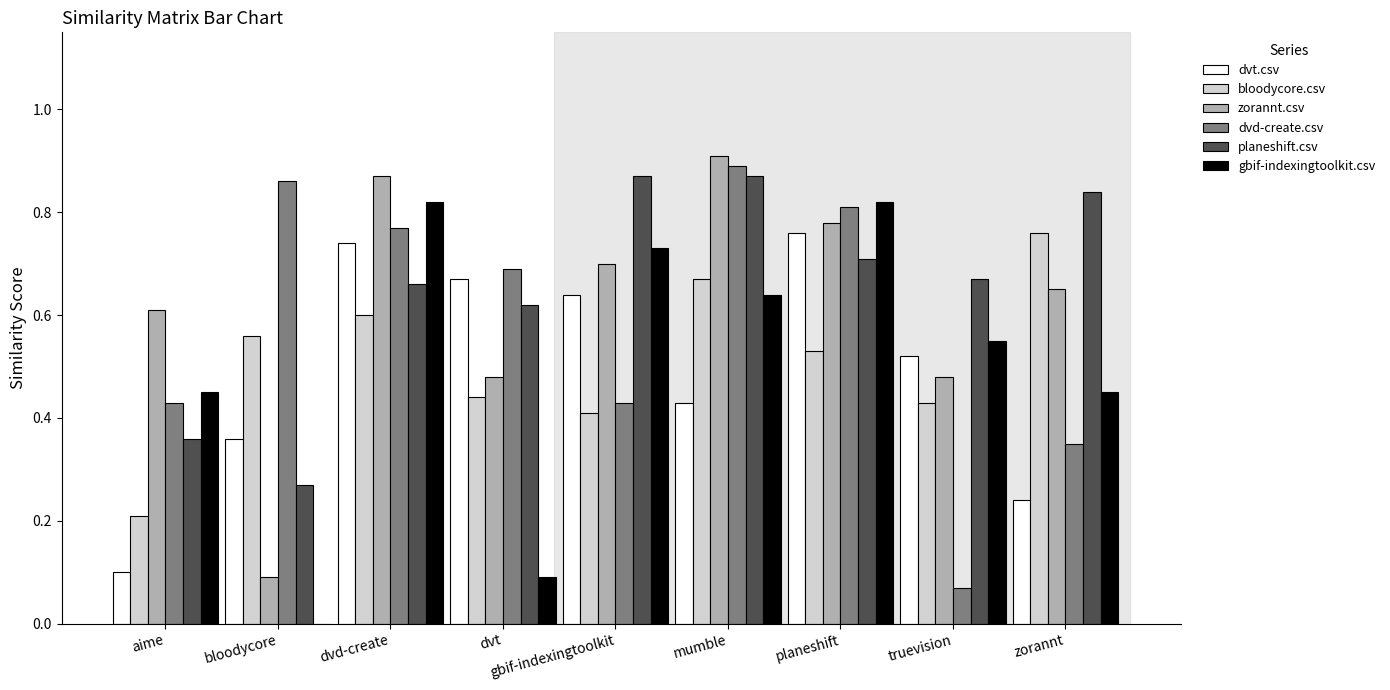

Is the value of bloodycore.csv at truevision greater than the value of gbif-indexingtoolkit.csv at dvd-create?

No